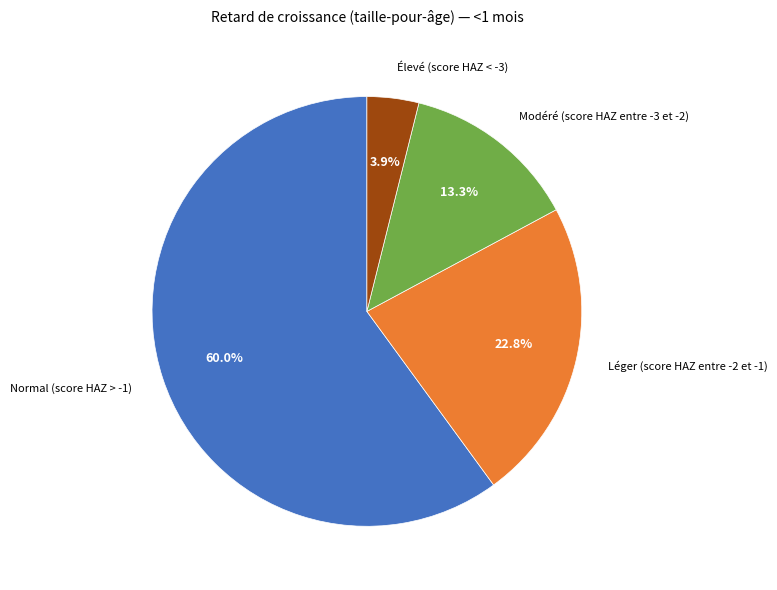

Is there any slice that represents more than half of the pie?

Yes